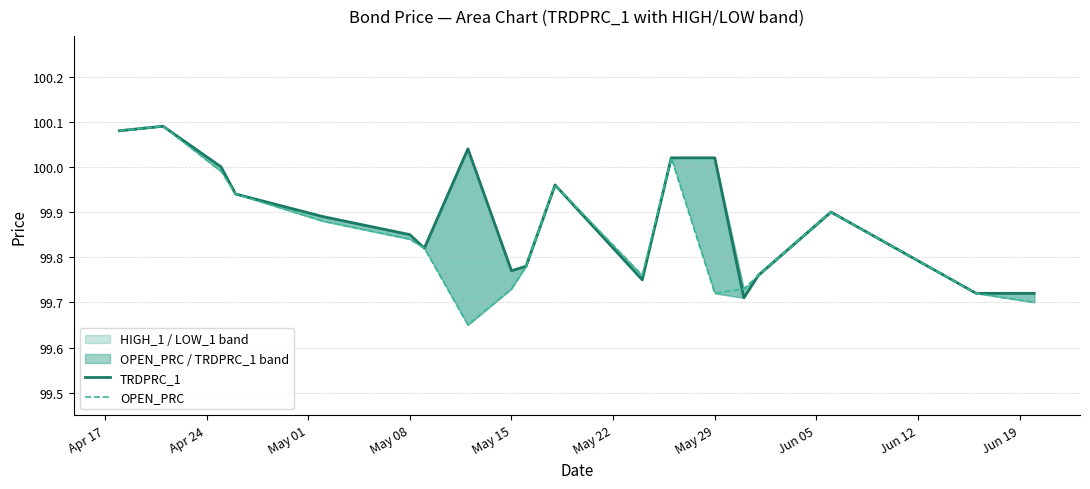

Which series has the widest spread of values?

OPEN_PRC